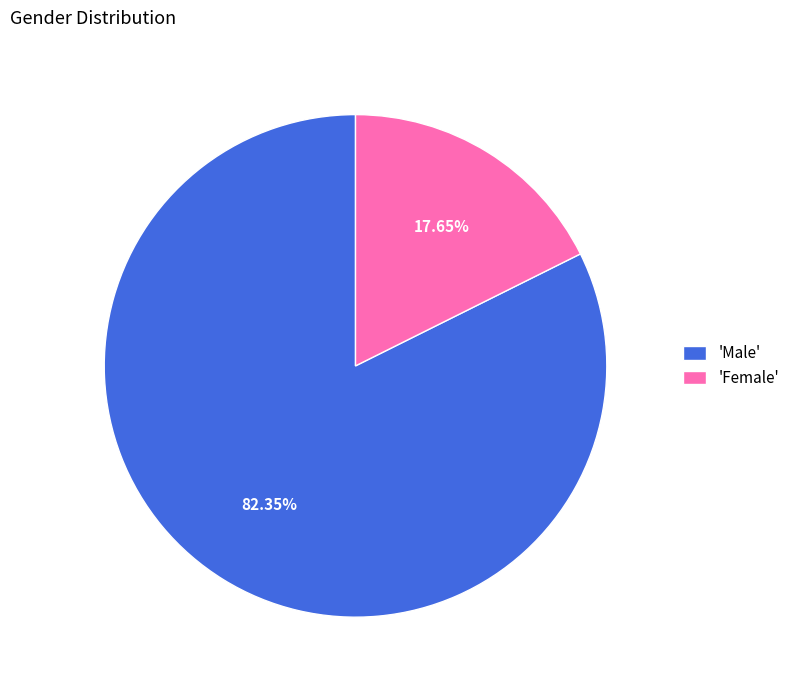

Between 'Male' and 'Female', which is larger?

'Male'